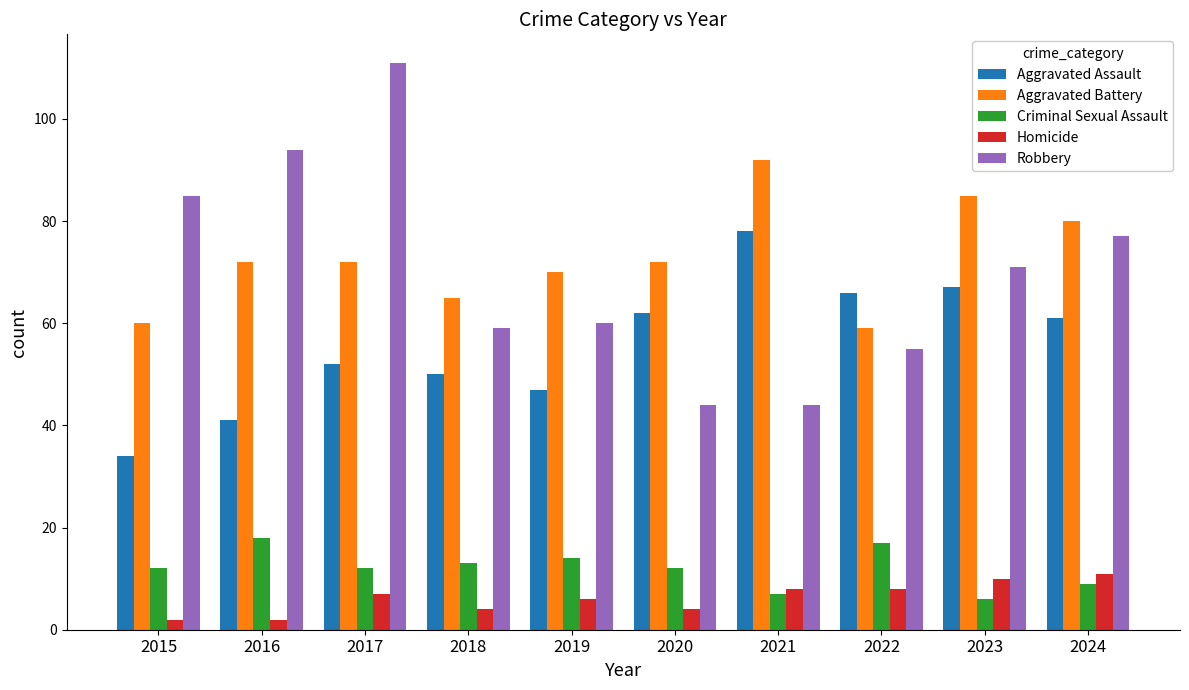

What is the difference between the second highest and minimum values in the Homicide series?

8